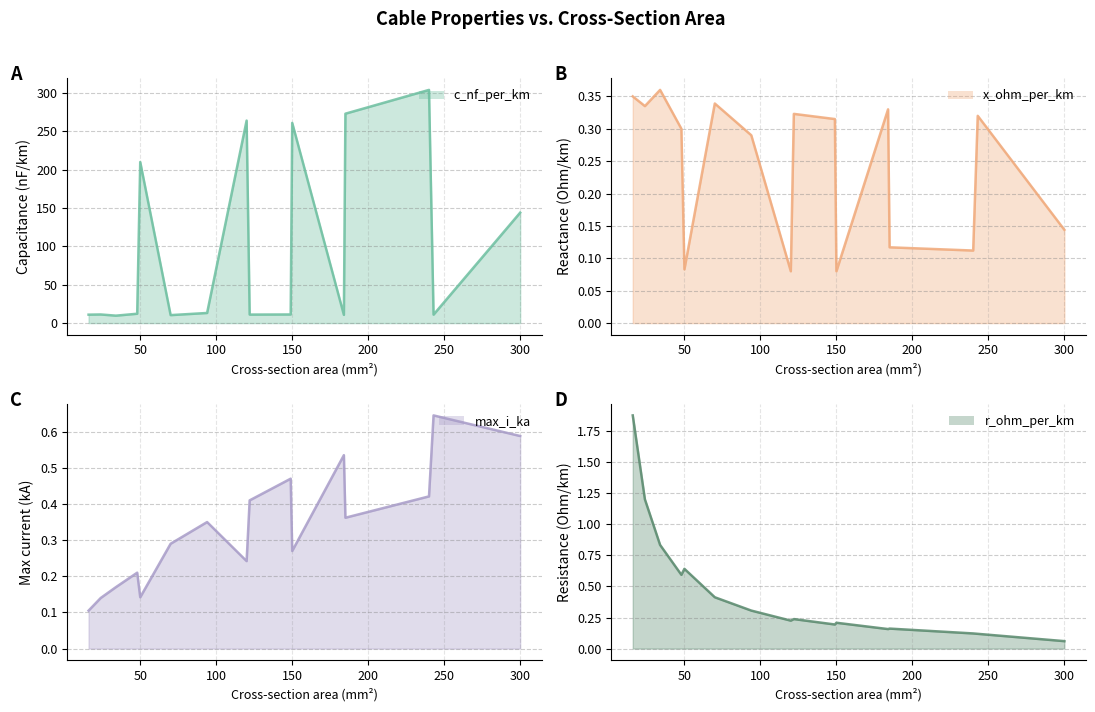

At which category does r_ohm_per_km reach its first local valley?

48